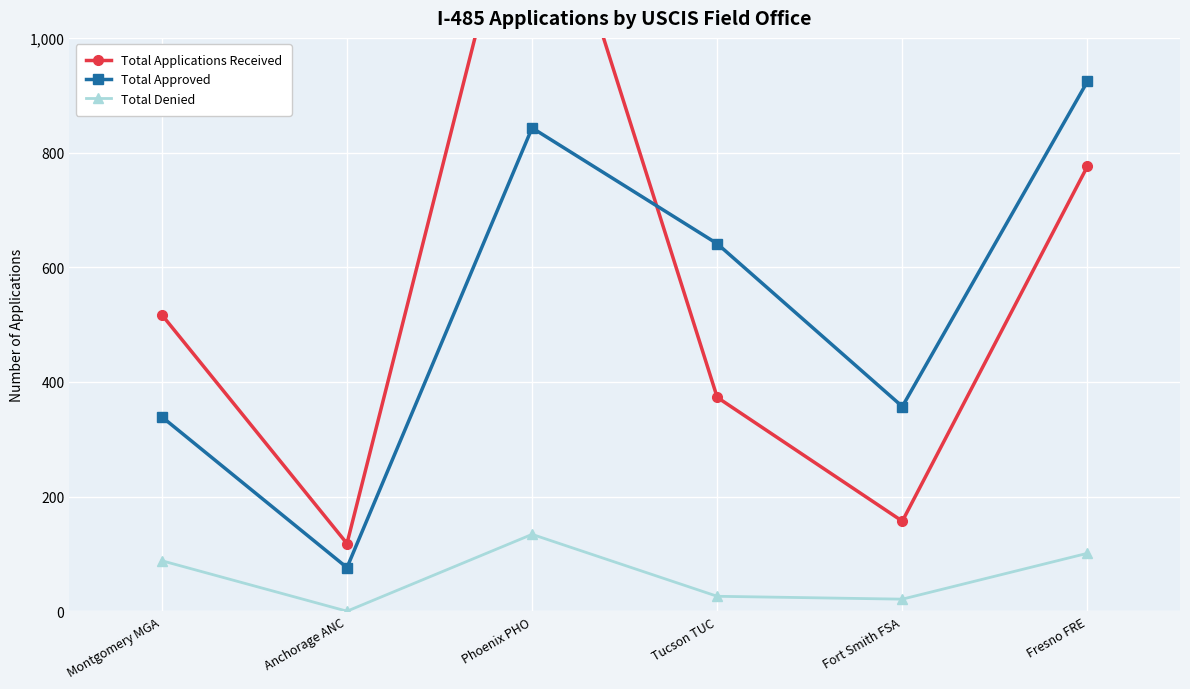

What are all the series names shown in the legend?

Total Applications Received, Total Approved, Total Denied